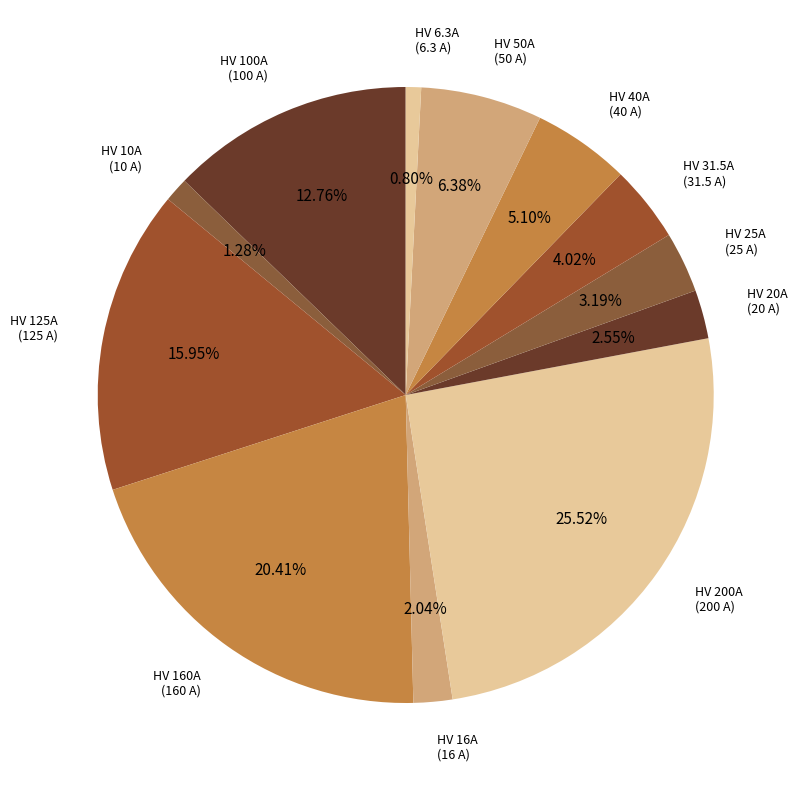

How many segments does this pie chart have?

12